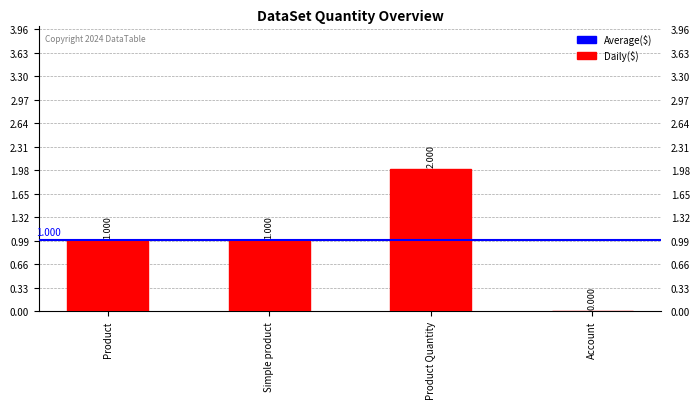

Reading right to left, transcribe all the data shown in this chart.

Account=0	Product Quantity=2	Simple product=1	Product=1